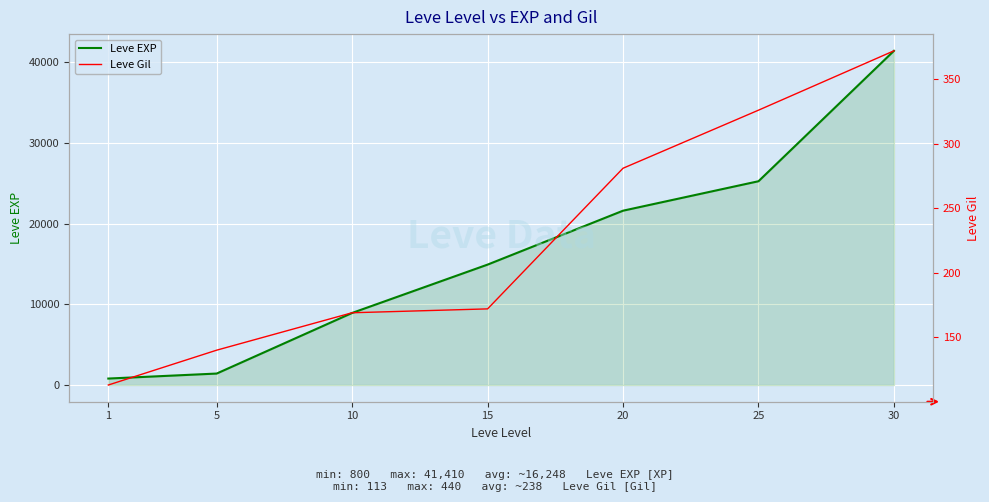

What is the difference between the second highest and second lowest values in the Leve EXP series?

23830